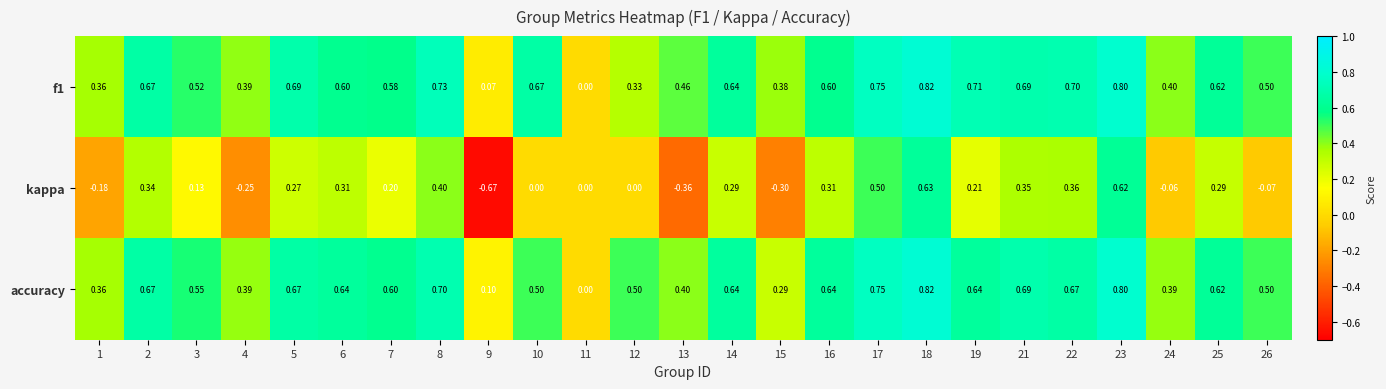

Which series changed the most between 9 and 25?

kappa